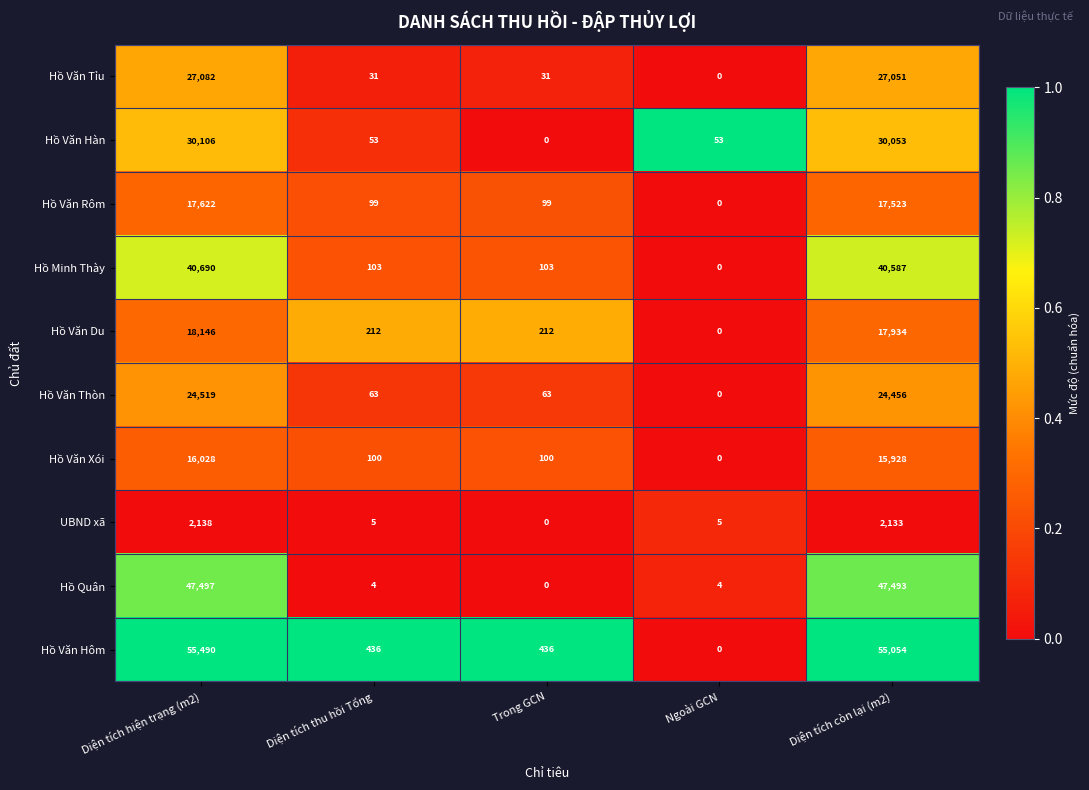

What is the difference between the maximum and minimum values in the Hồ Quân series?

47497